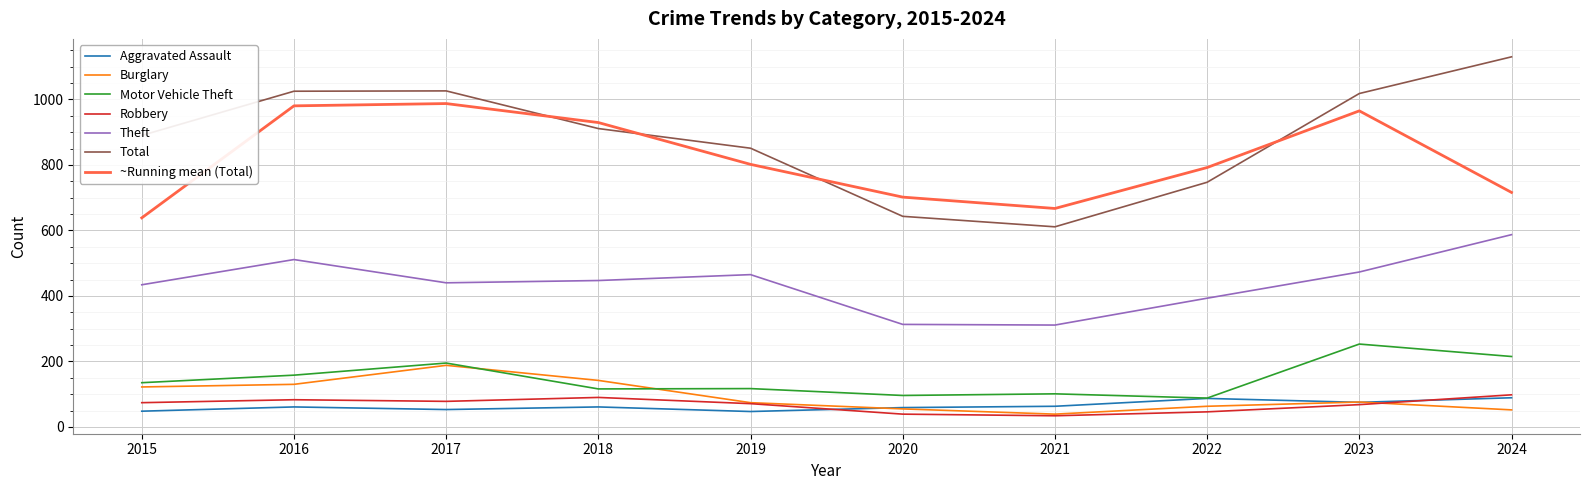

True or false: Theft and Total intersect in this chart.

False